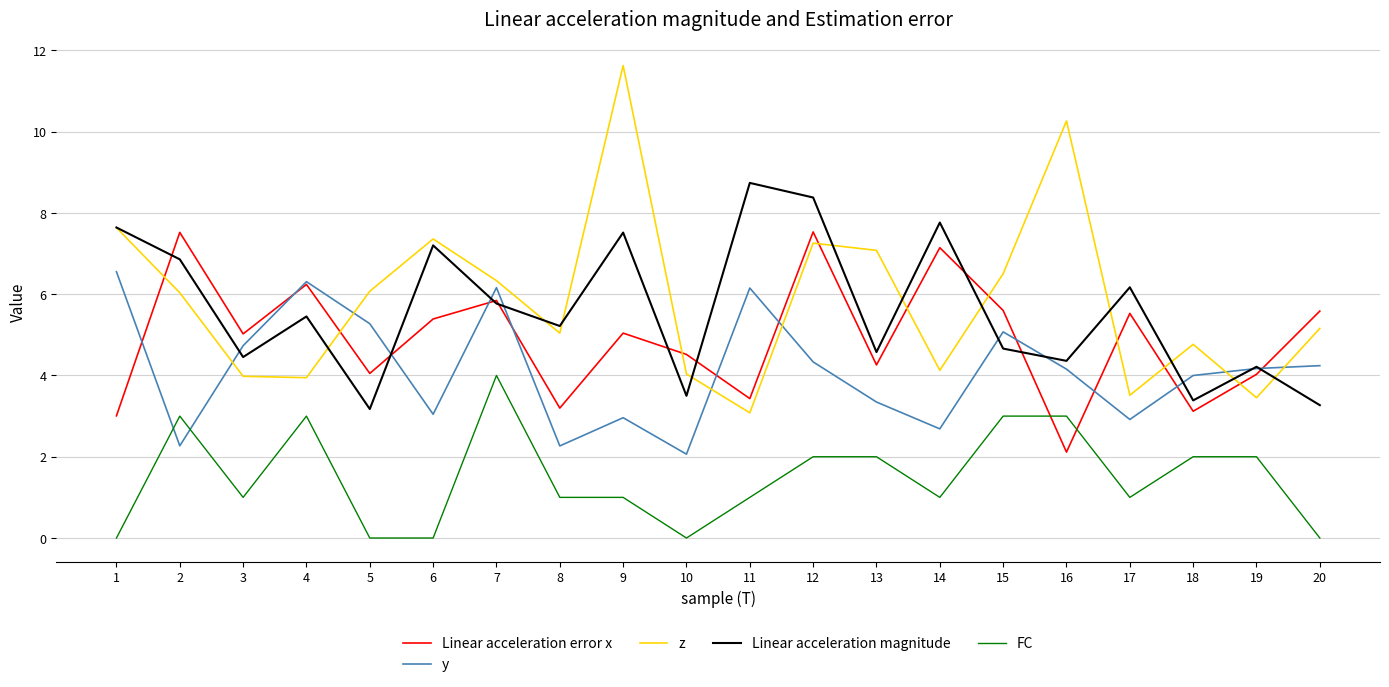

Where is y nearest to the value 4?

18